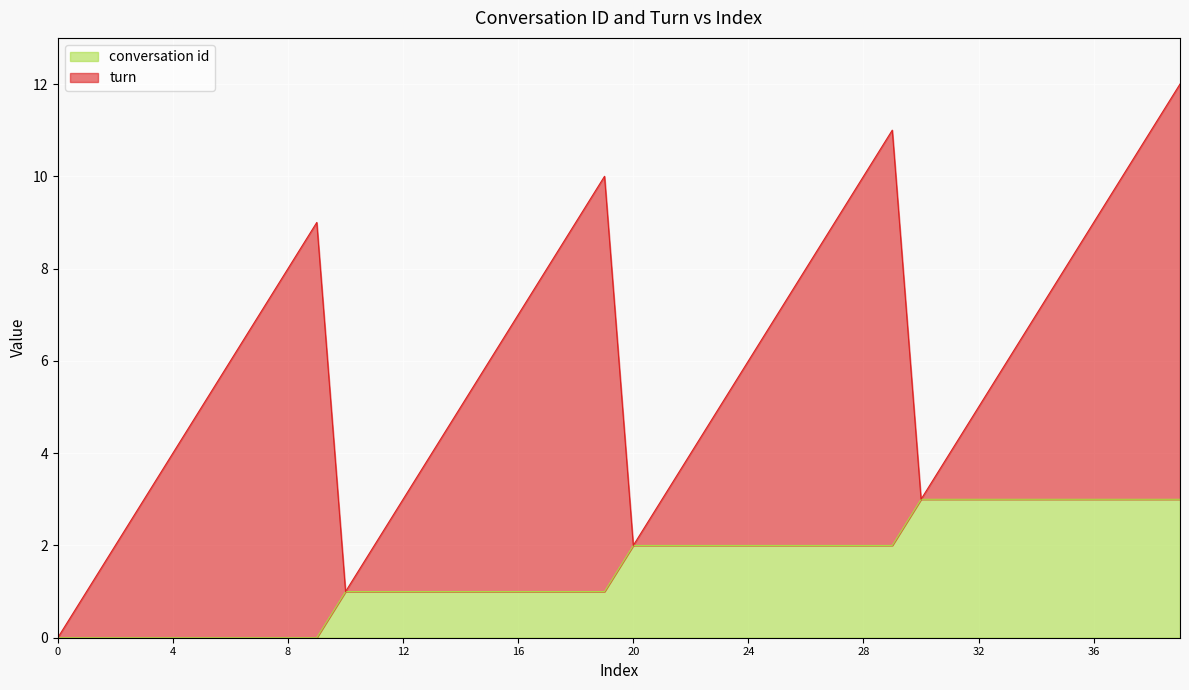

Reading left to right, extract all data points from this chart.

0=0	1=0	2=0	3=0	4=0	5=0	6=0	7=0	8=0	9=0	10=1	11=1	12=1	13=1	14=1	15=1	16=1	17=1	18=1	19=1	20=2	21=2	22=2	23=2	24=2	25=2	26=2	27=2	28=2	29=2	30=3	31=3	32=3	33=3	34=3	35=3	36=3	37=3	38=3	39=3